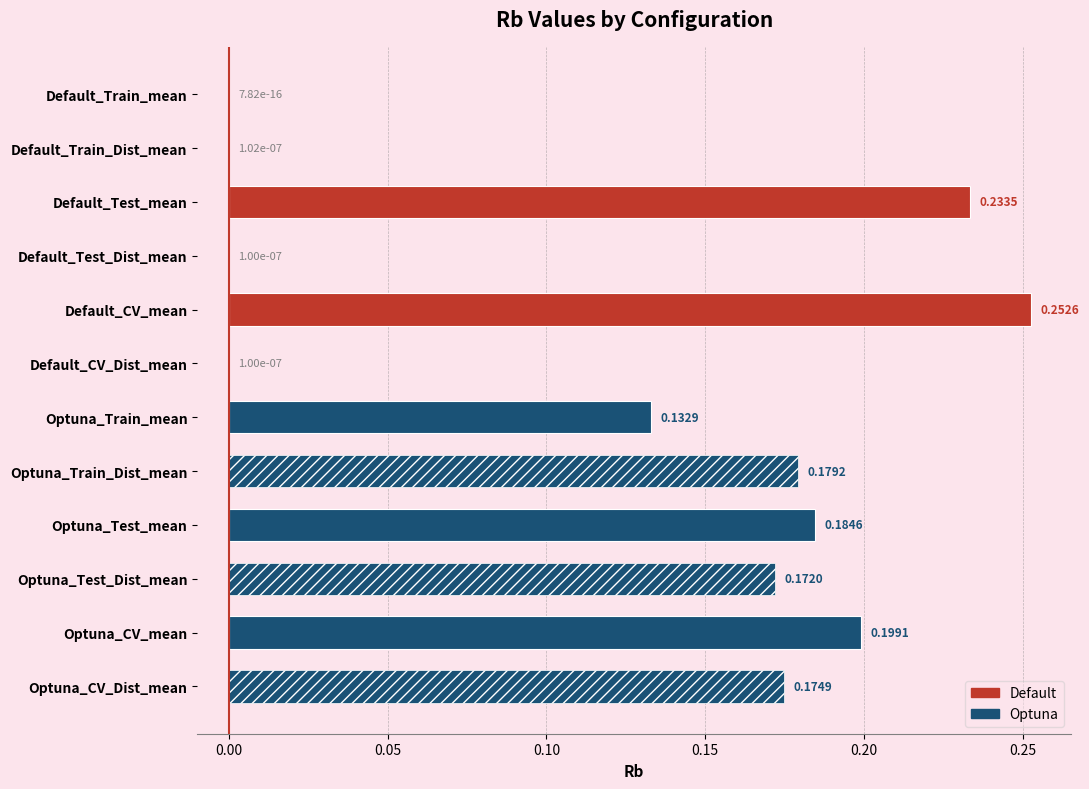

What is the sum of all values?

1.5